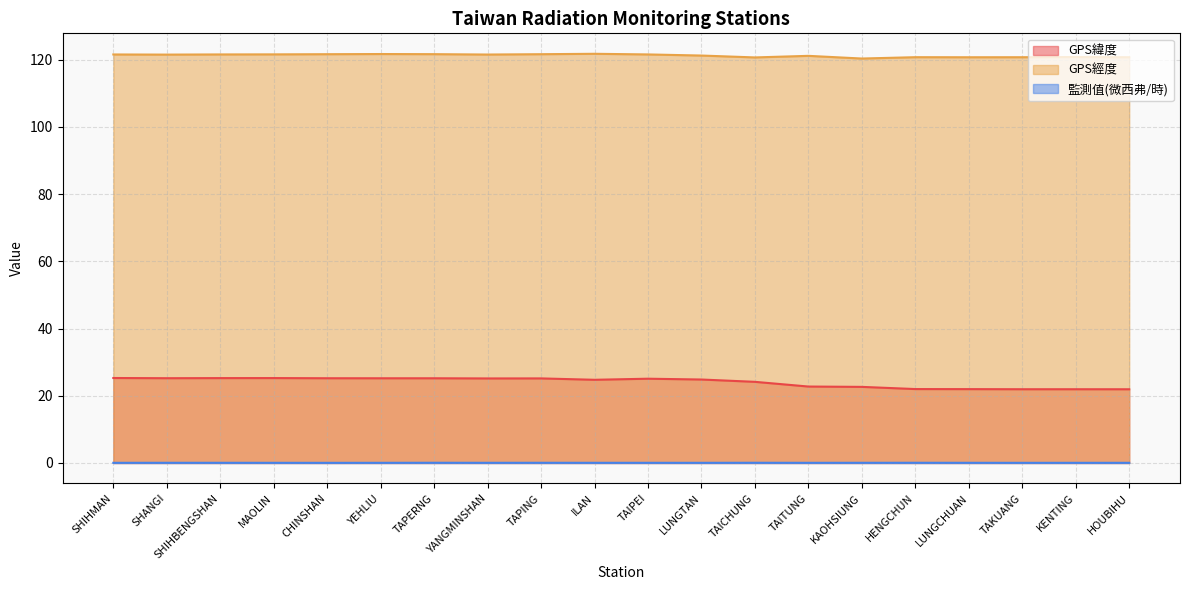

What is the average value of the GPS緯度 series?

24.1